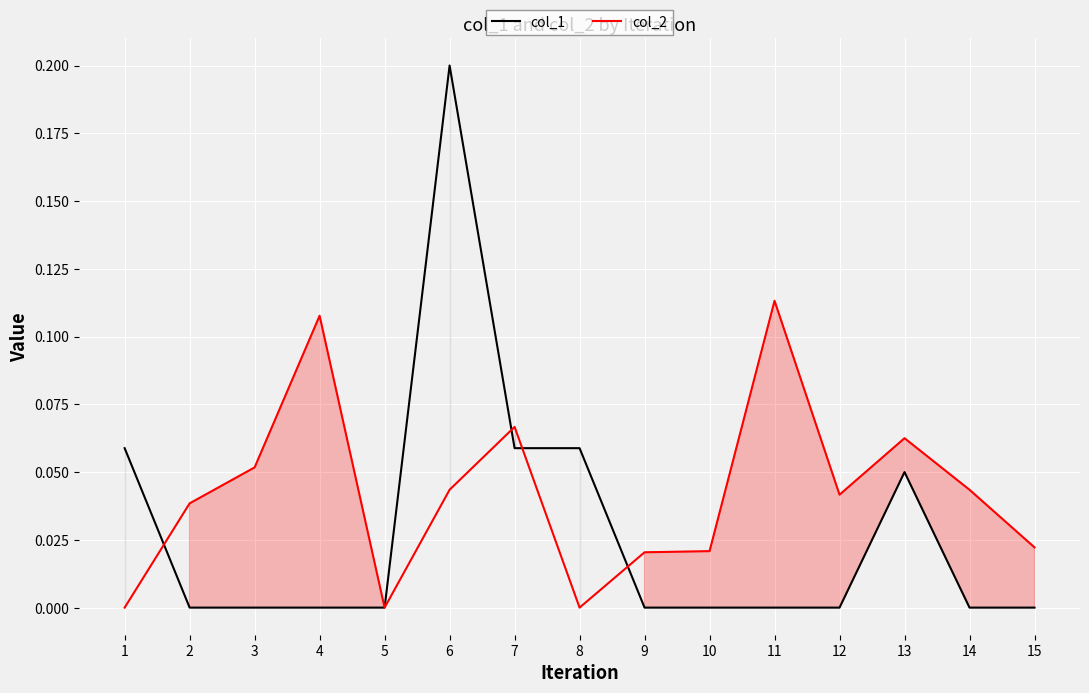

Which has a higher value, 14 or 13?

13